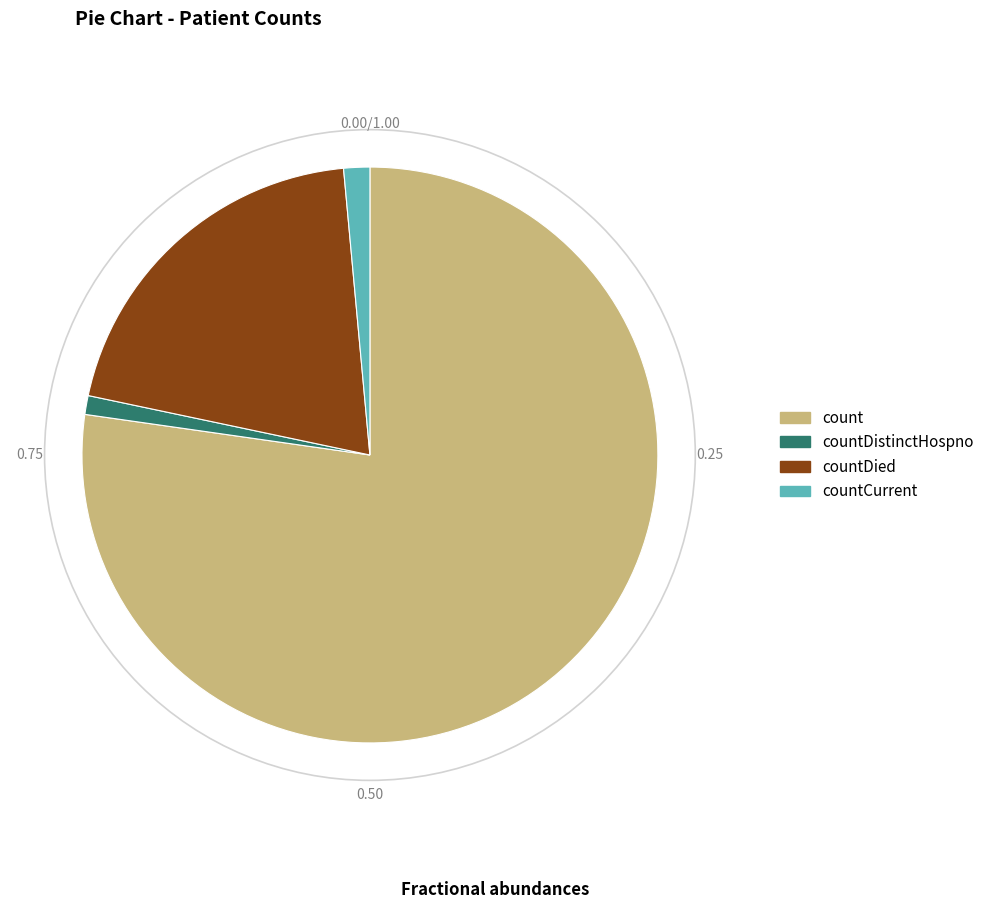

Does any single category account for the majority?

Yes